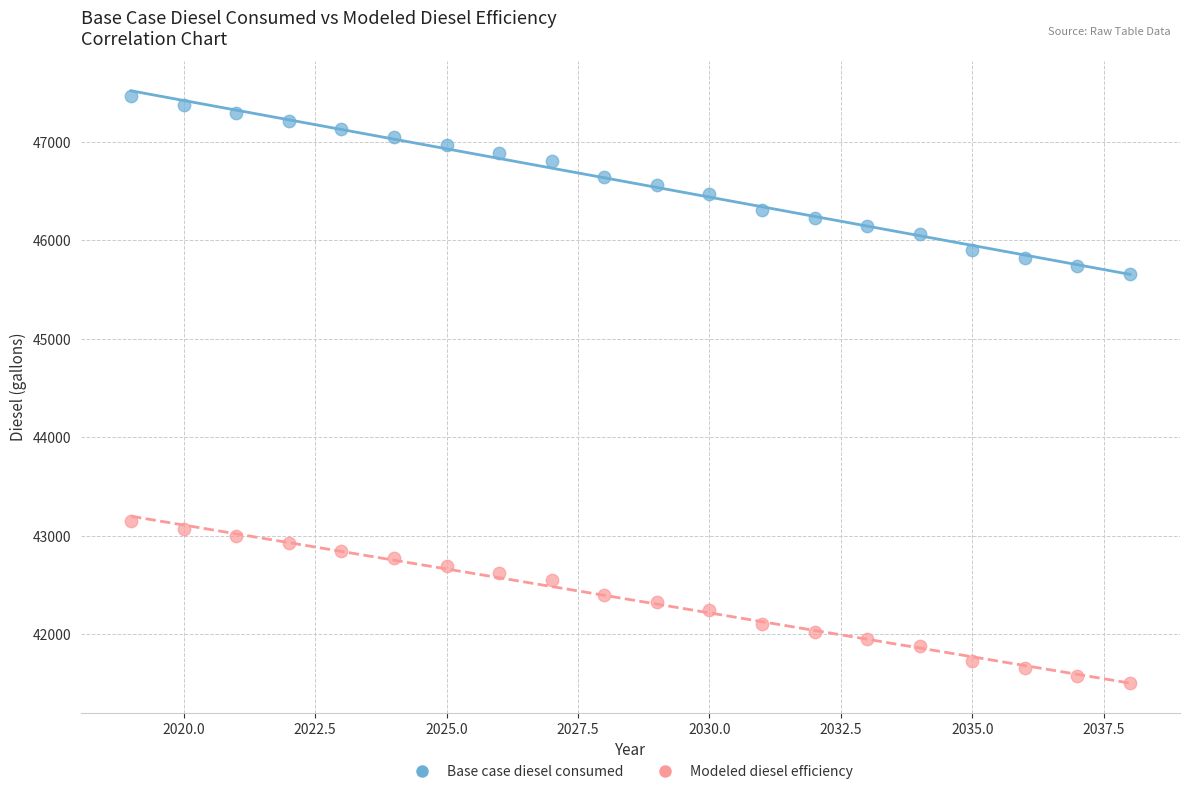

Across all series, what Y value is closest to 44482?

45654.2